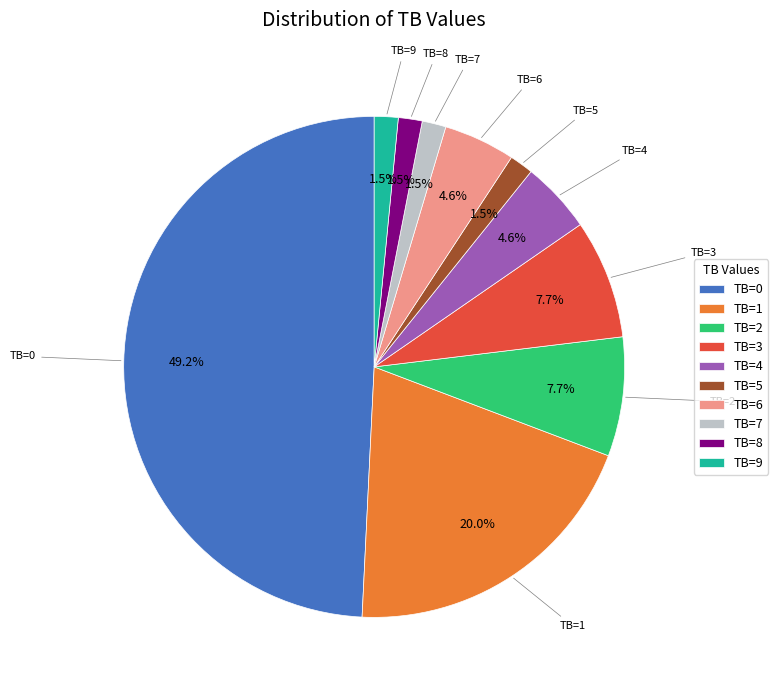

Count the number of slices in the pie.

10